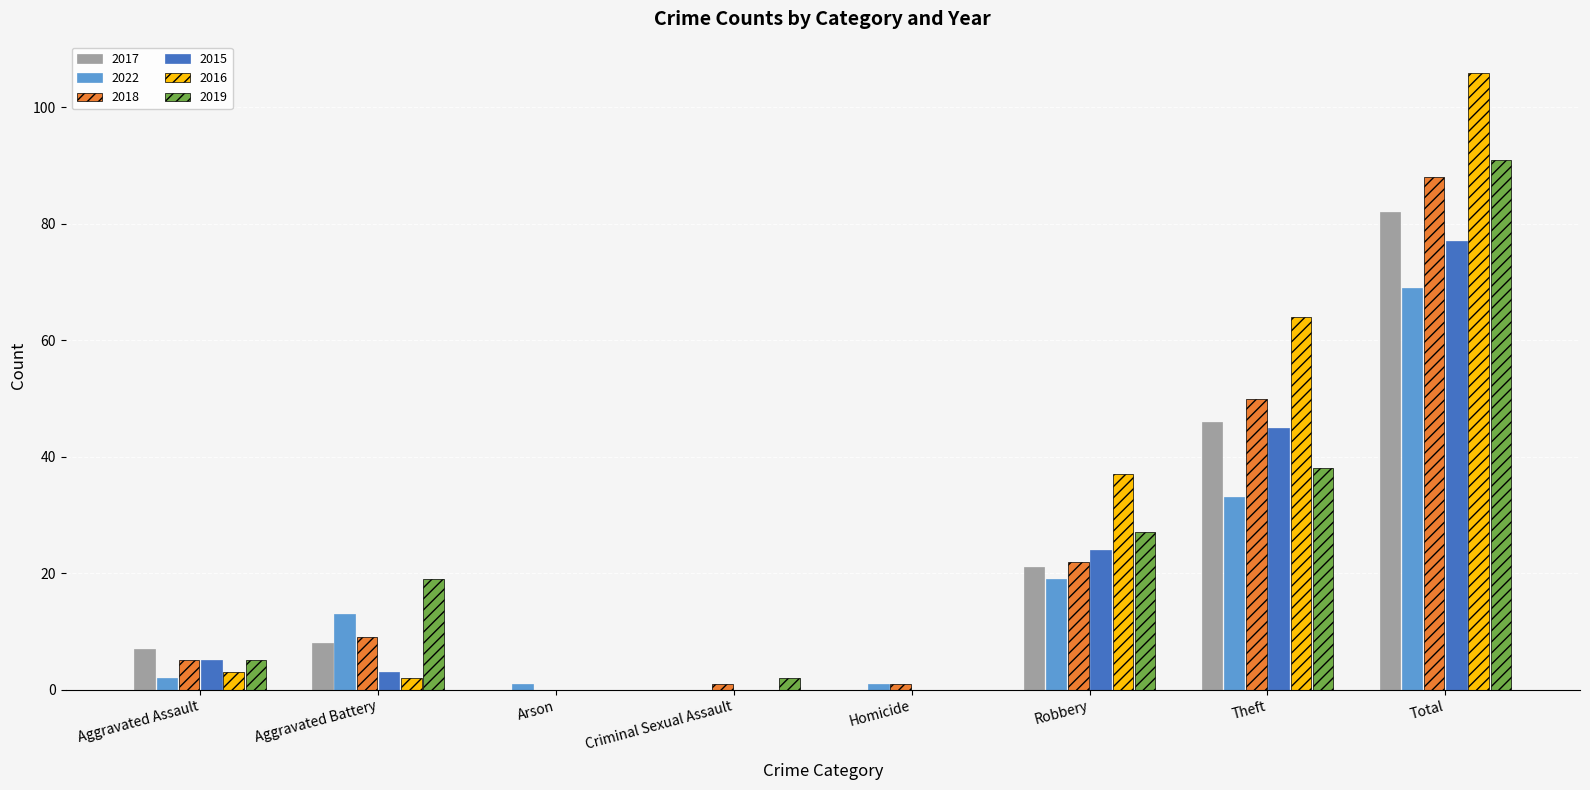

What is the total value across all series at Aggravated Battery?

54